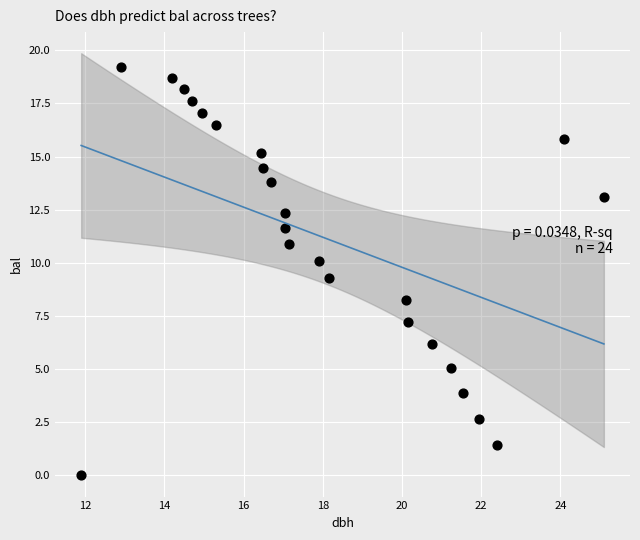

What is the range of Y values (max minus min)?

19.2